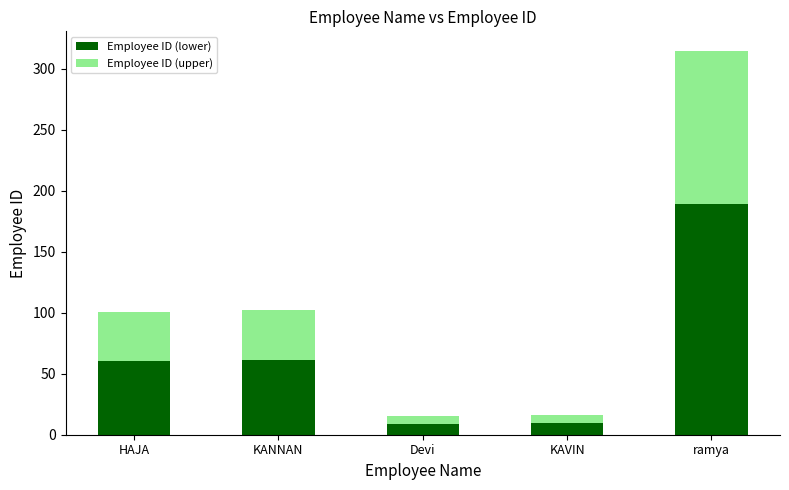

What is the average value of the Employee ID (lower) series?

65.9